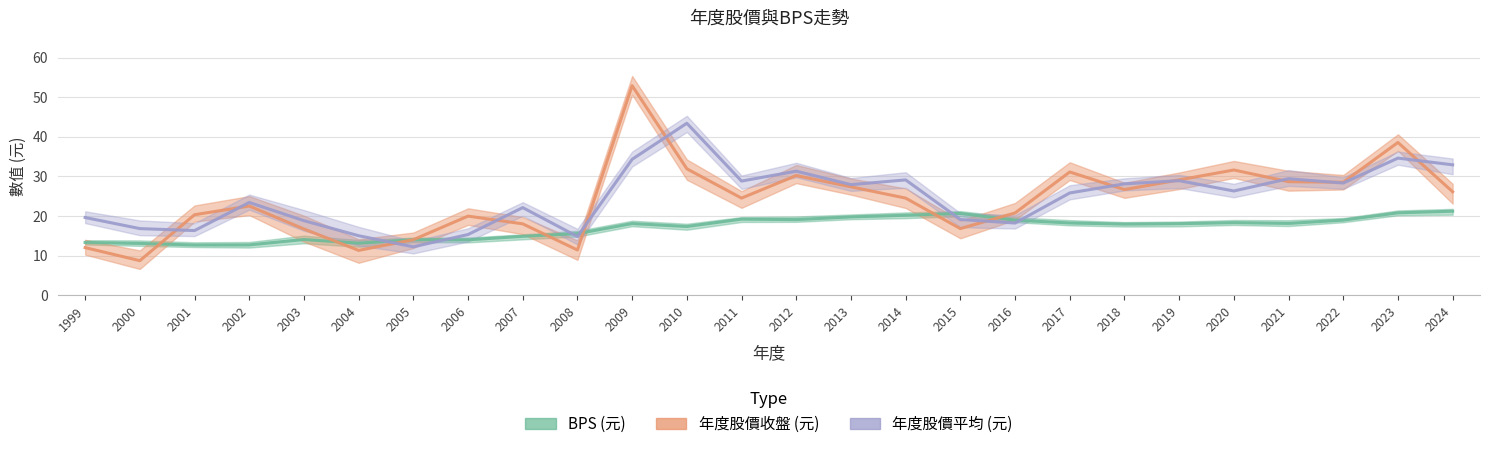

Reading left to right, extract all data points from this chart.

BPS: 13.3	13.1	12.7	12.7	14.0	13.1	14.0	14.0	14.8	15.5	18.1	17.3	19.2	19.1	19.8	20.2	20.6	18.9	18.2	17.9	18.0	18.3	18.1	18.9	20.8	21.2
年度股價收盤(元): 12.0	8.7	20.3	22.5	16.7	11.3	14.0	19.9	18.0	11.4	52.9	31.9	24.5	30.2	27.4	24.5	16.8	20.8	31.1	26.6	29.1	31.6	28.6	28.5	38.5	26.1
年度股價平均(元): 19.6	16.8	16.3	23.4	18.8	15.0	12.2	15.3	22.1	14.8	34.3	43.4	28.8	31.3	27.9	29.1	19.1	18.2	25.8	28.1	28.9	26.3	29.4	28.3	34.6	32.9